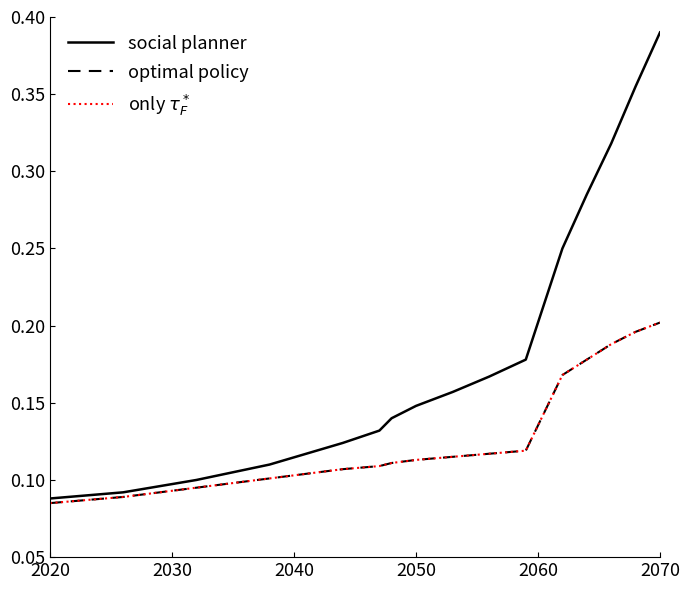

Does the chart display data point markers on the line(s)?

No